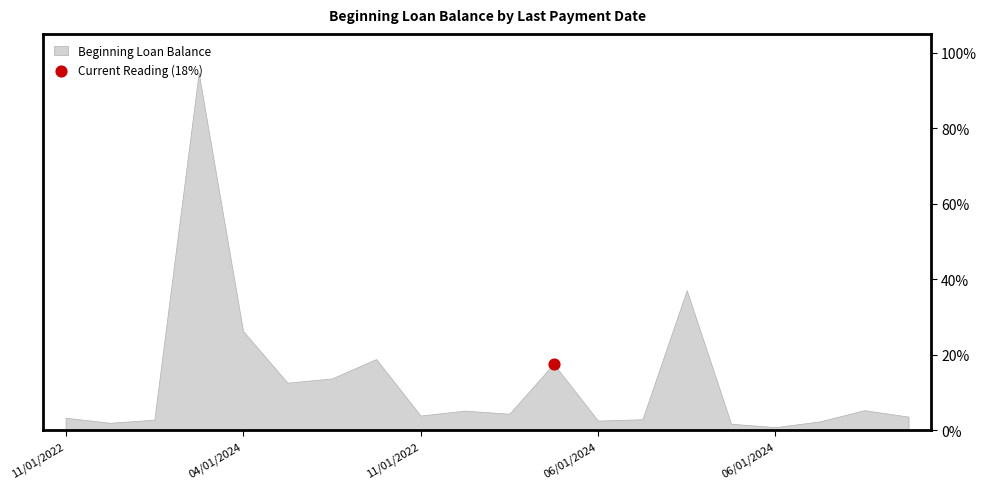

Between 02/01/2024 and 11/01/2022, which is larger?

02/01/2024